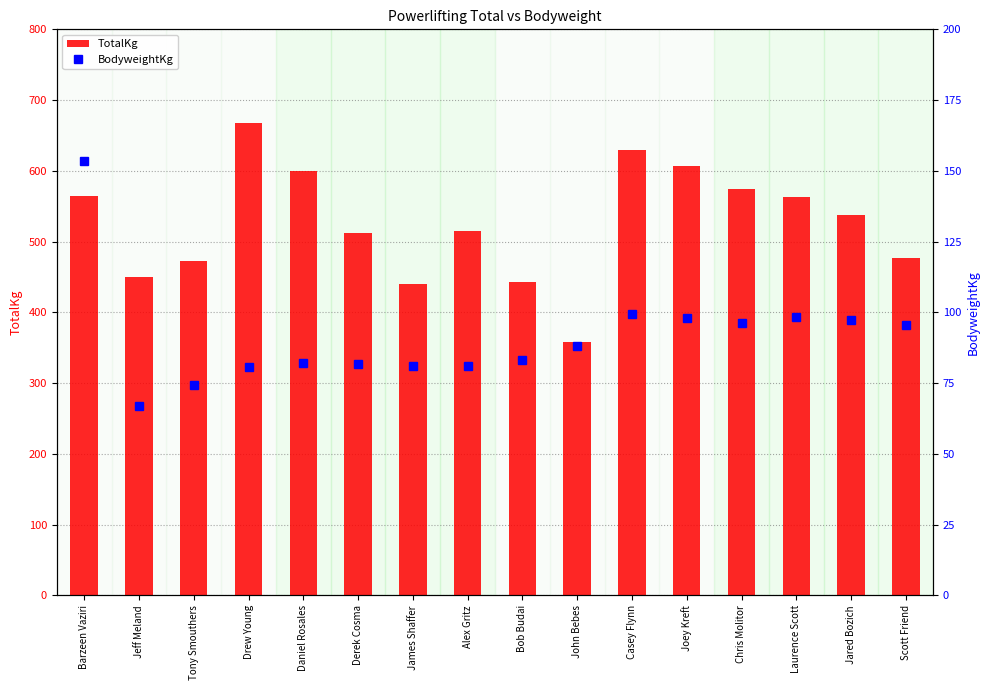

The BodyweightKg series shows 88.0 at John Bebes. True or false?

True